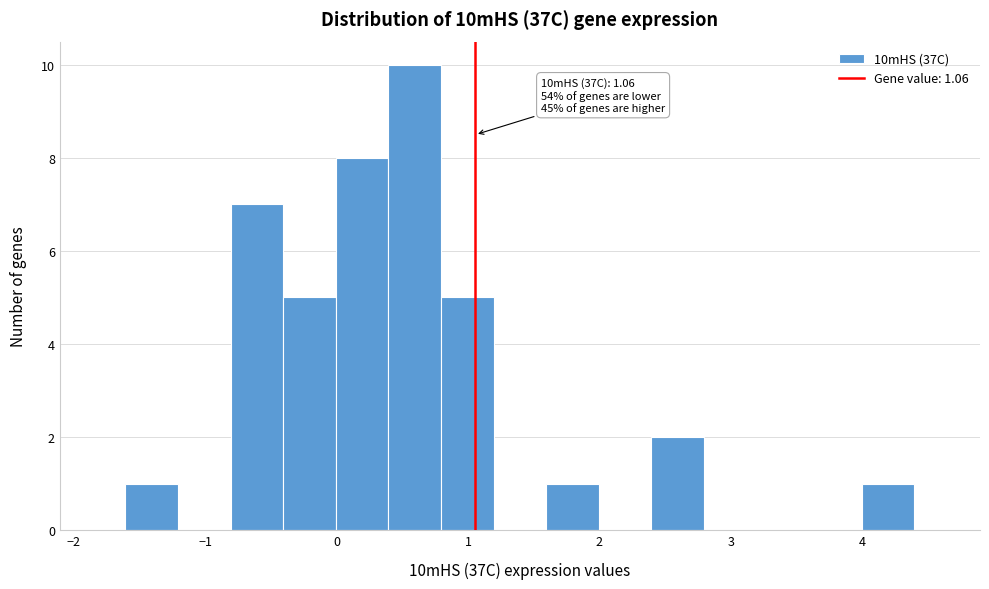

Over which range of the x-axis is the bar tallest?

0.4 to 0.8